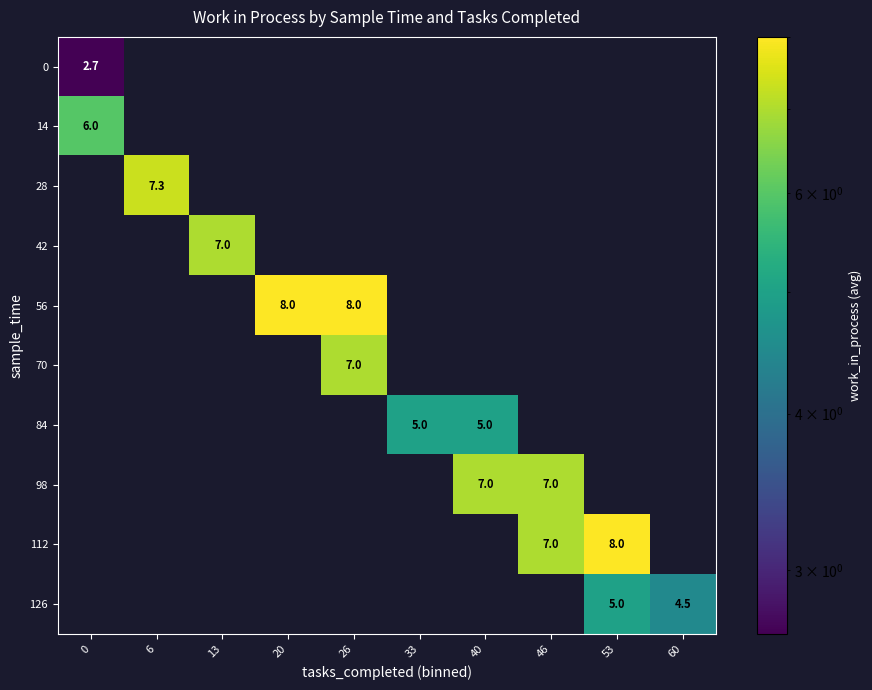

What is the difference between the 84 values at 40 and 13?

5.0